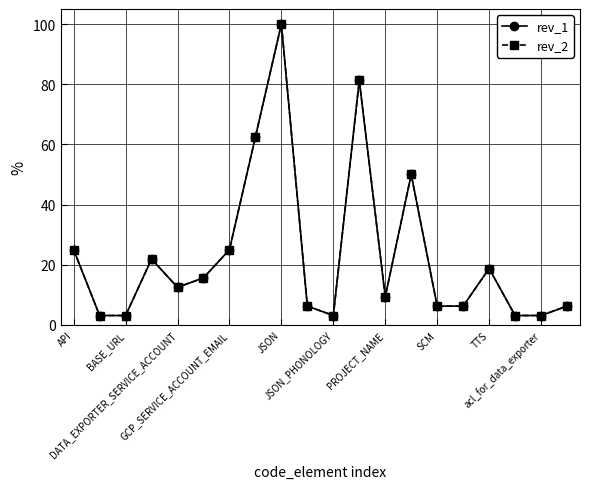

At how many categories does at least one series exceed 76?

2